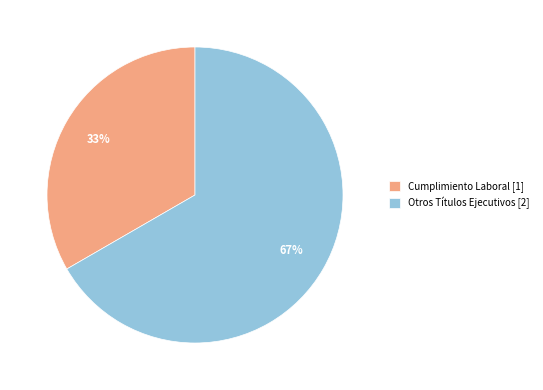

Combined, do Cumplimiento Laboral and Otros Títulos Ejecutivos account for over 50%?

Yes